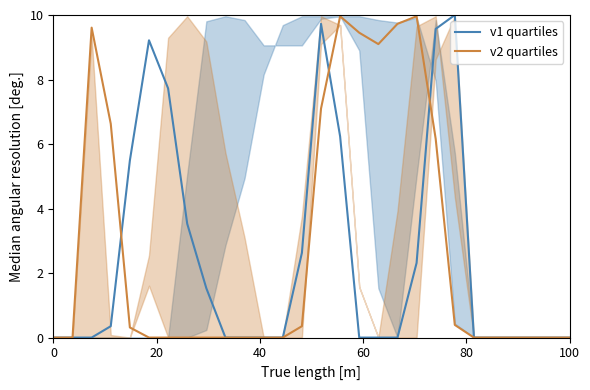

What is the maximum value for v2 quartiles?

10.0